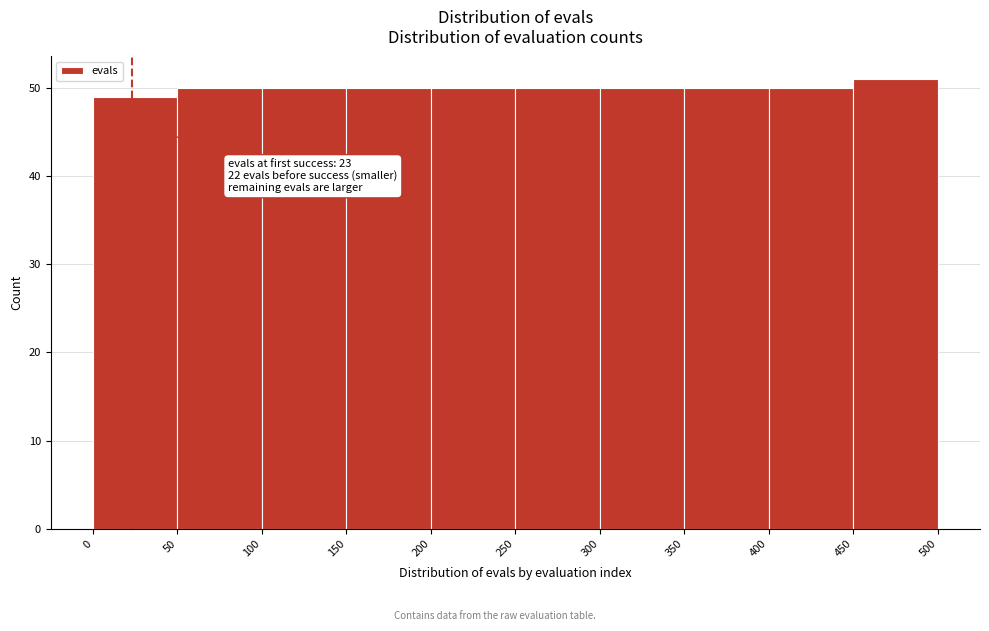

Over which range of the x-axis is the bar tallest?

450 to 500